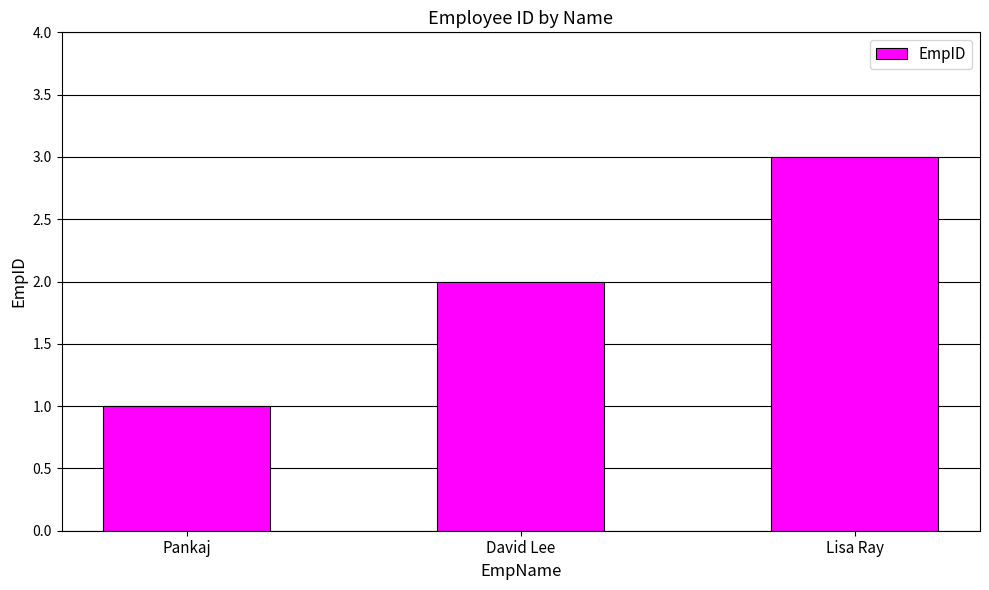

Reading left to right, transcribe all the data shown in this chart.

1	2	3